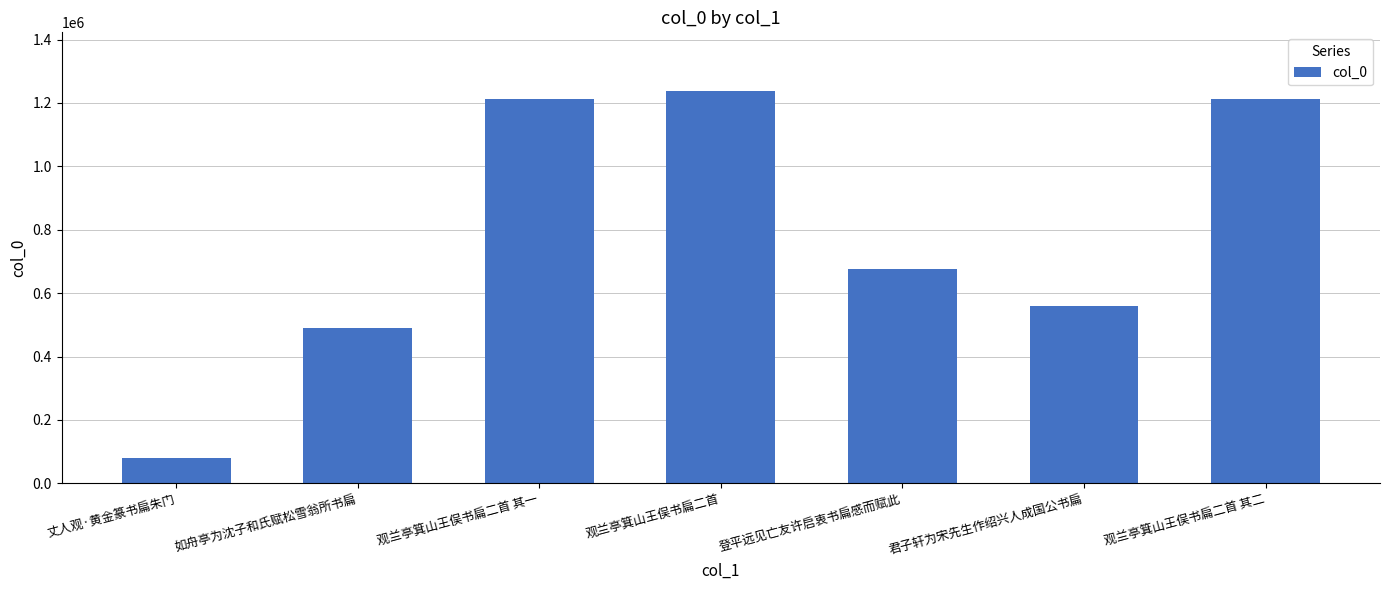

What is the label of the 7th bar from the right?

丈人观·黄金篆书扁朱门